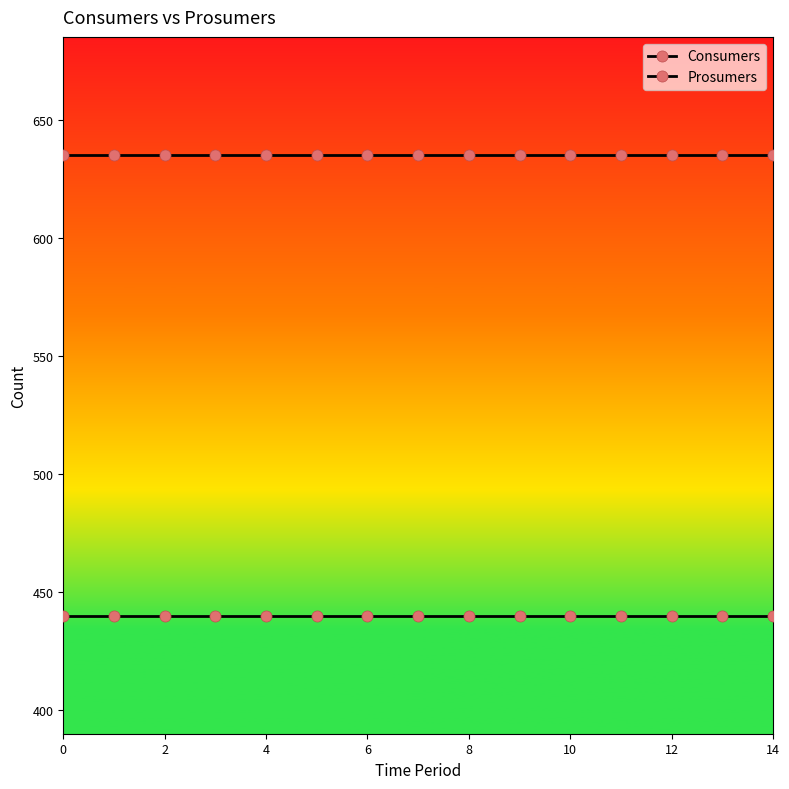

Does the chart have visible grid lines?

No